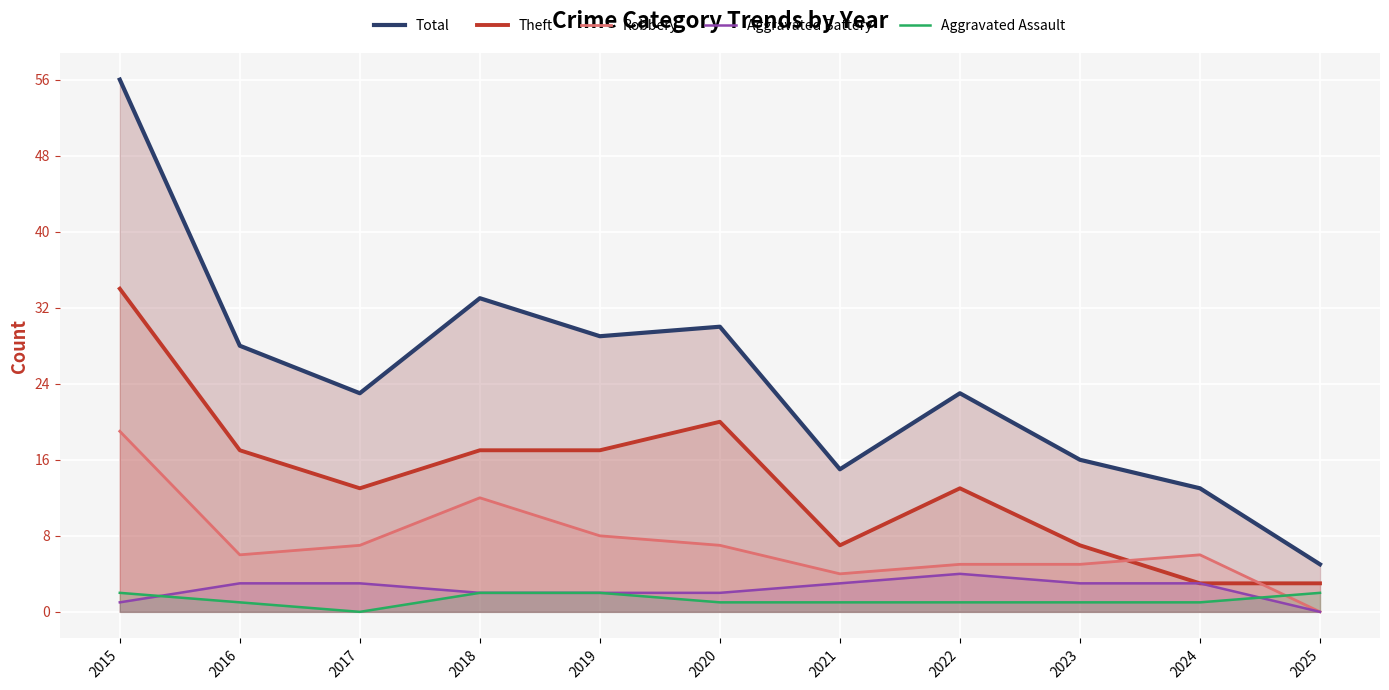

At which category is the sum across all series the highest?

2015